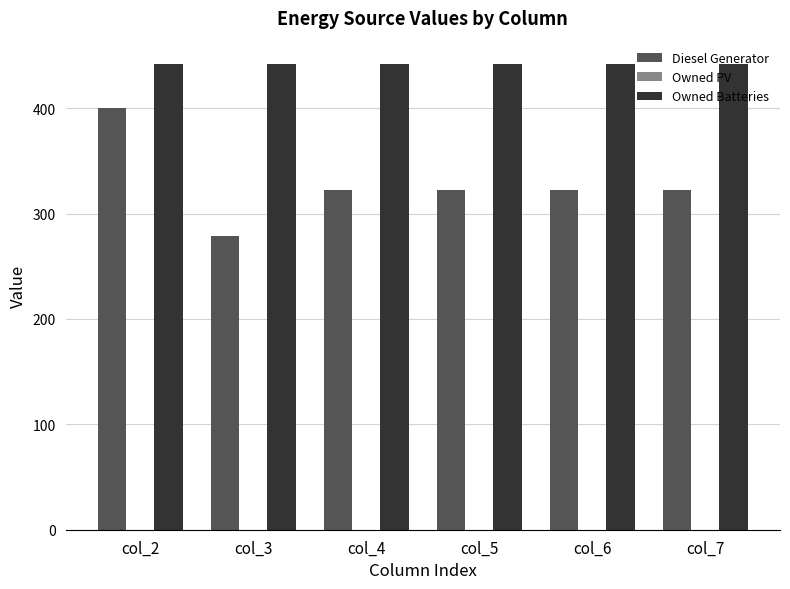

What is the maximum value shown in the chart?

442.0